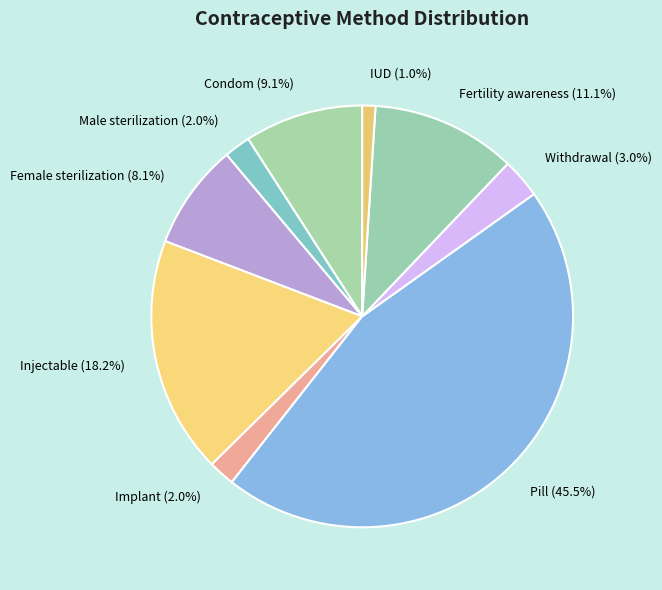

Does Condom account for over 50% of the chart?

No